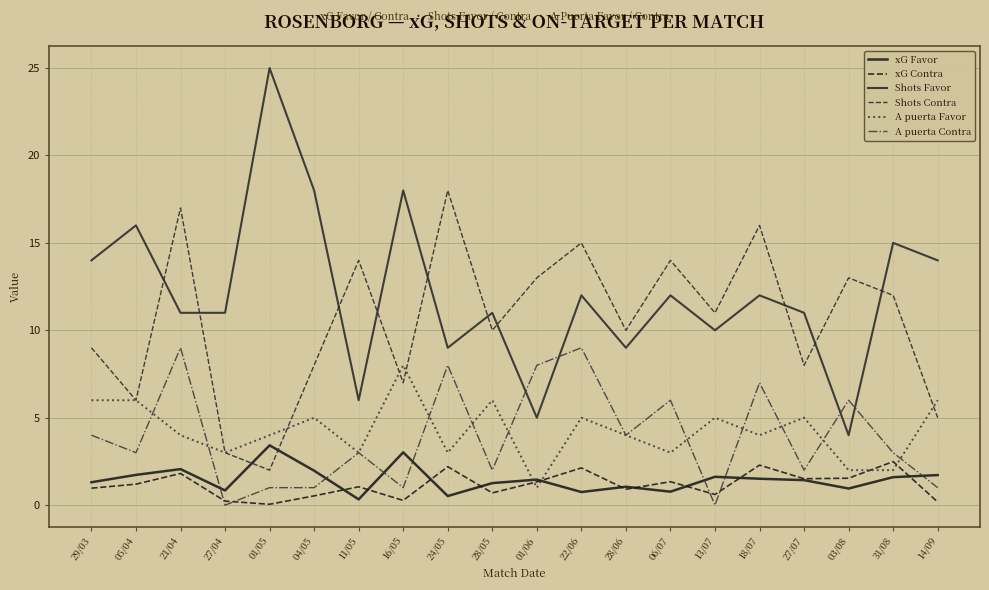

Is this an area chart (filled region under the line)?

No